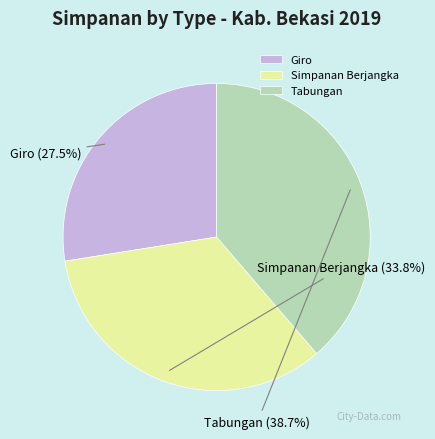

Is there a majority slice in this chart?

No